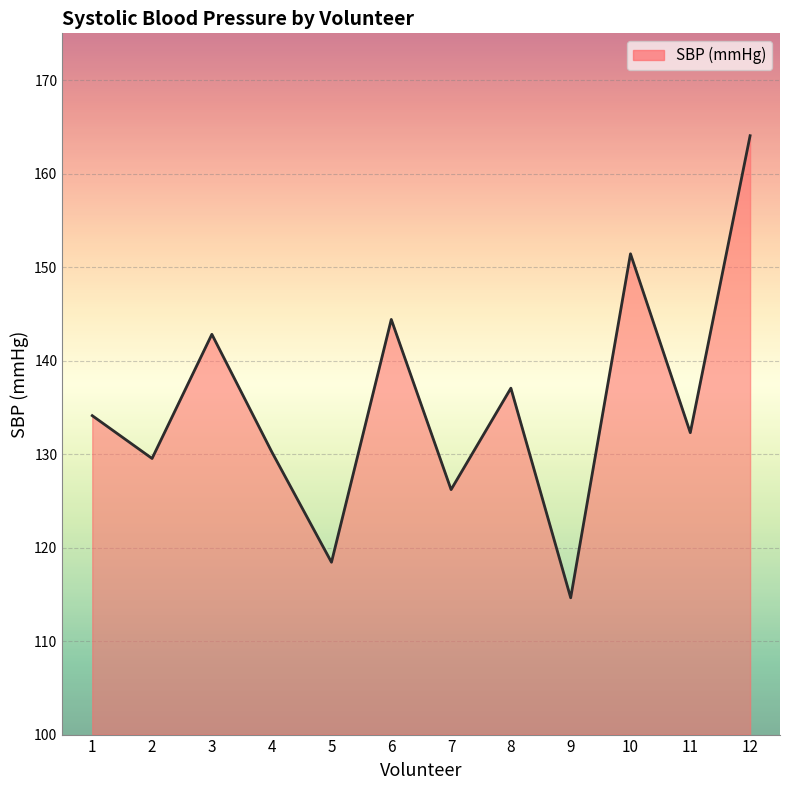

Rank the categories by value from lowest to highest.

9, 5, 7, 2, 4, 11, 1, 8, 3, 6, 10, 12